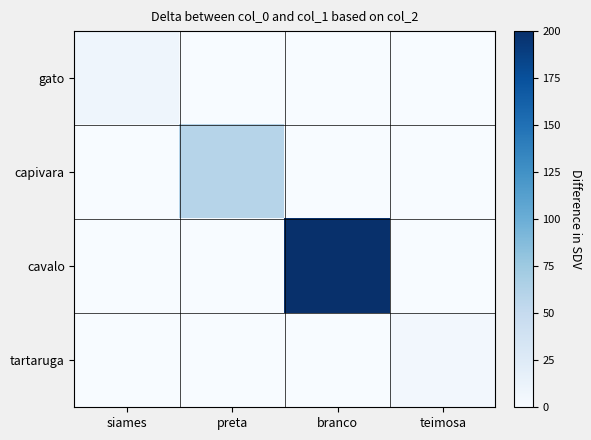

Reading left to right, extract all data points from this chart.

gato: siames=9	preta=0	branco=0	teimosa=0
capivara: siames=0	preta=60	branco=0	teimosa=0
cavalo: siames=0	preta=0	branco=200	teimosa=0
tartaruga: siames=0	preta=0	branco=0	teimosa=5